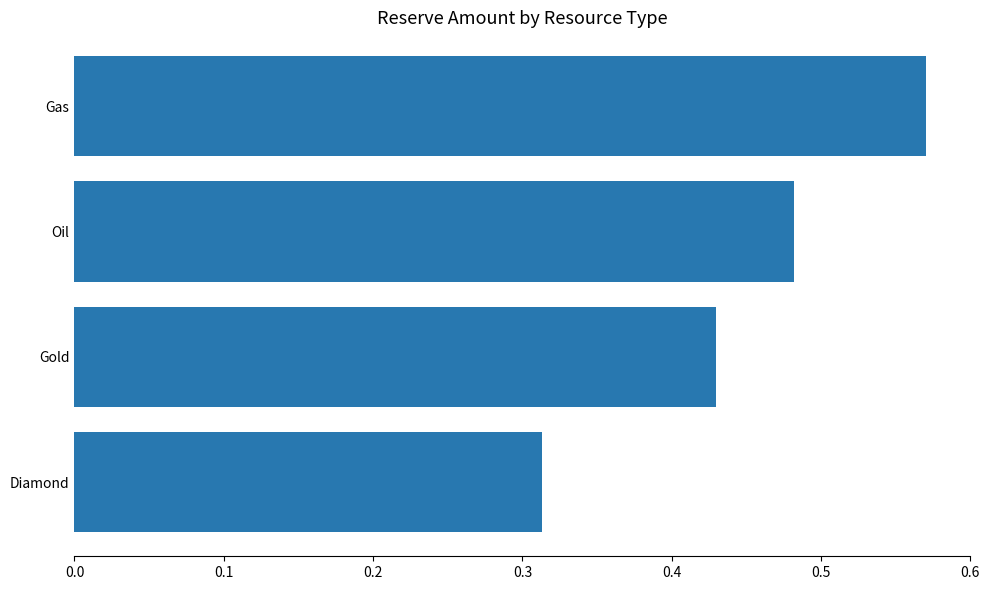

Which category has the lowest value across all series?

Diamond